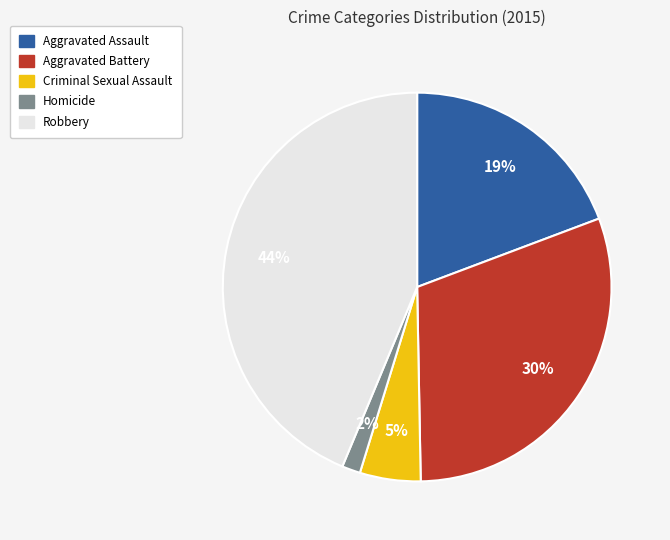

Which slice is the largest?

Robbery